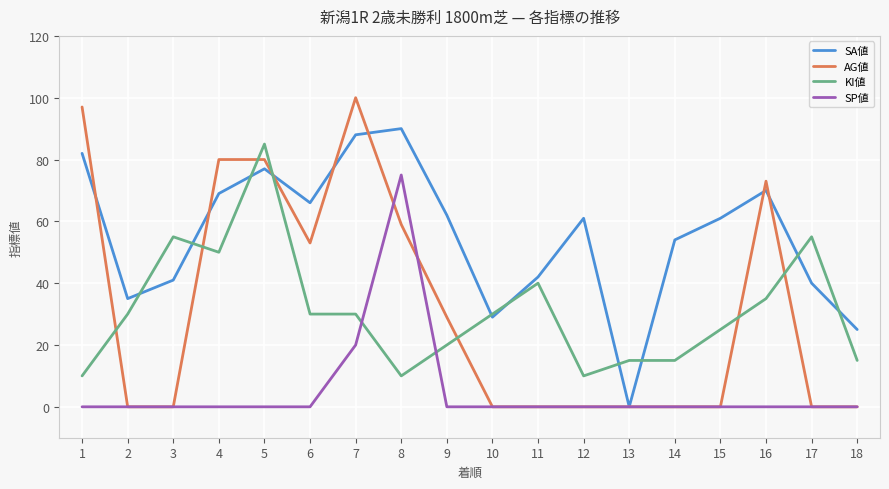

At which label is KI値 closest to 47?

4